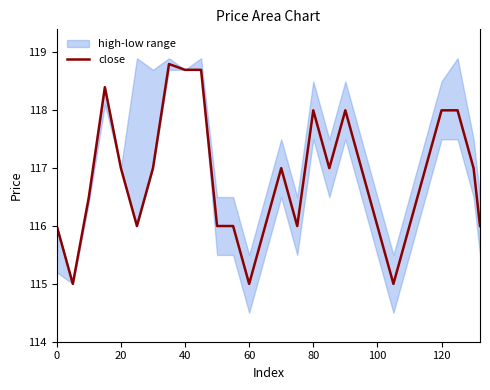

What is the lowest value of the close series?

115.0